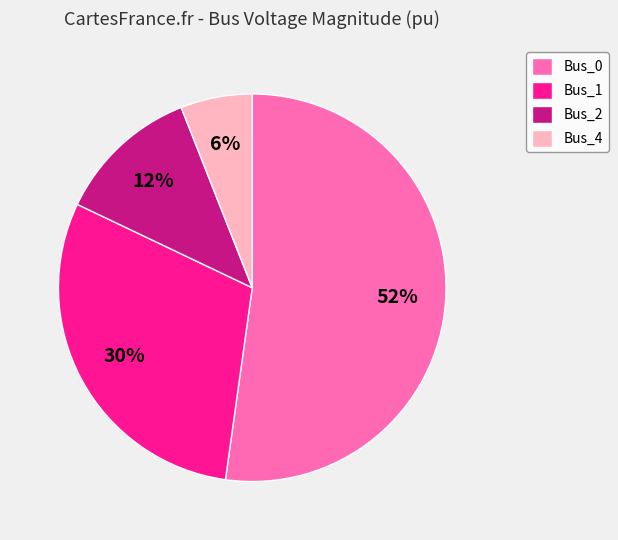

To the nearest percent, what is the average slice percentage?

25%